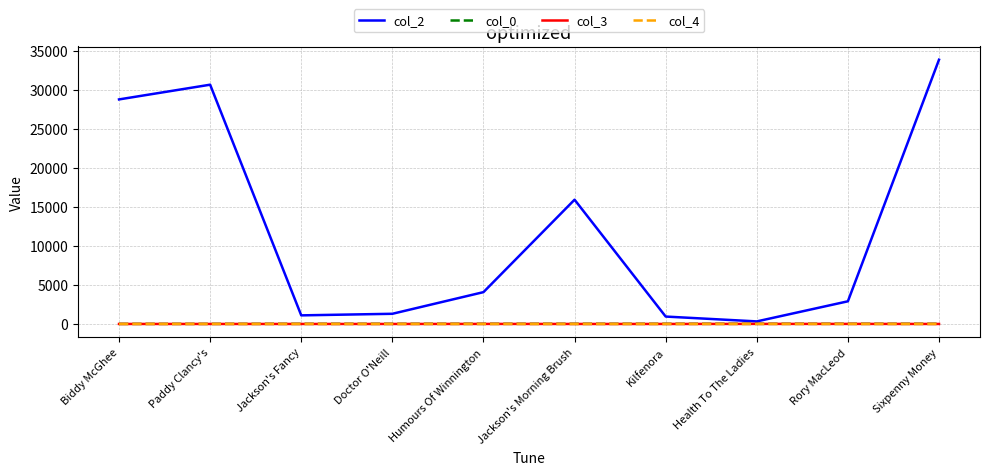

The col_4 series shows 0.0 at Rory MacLeod. True or false?

True